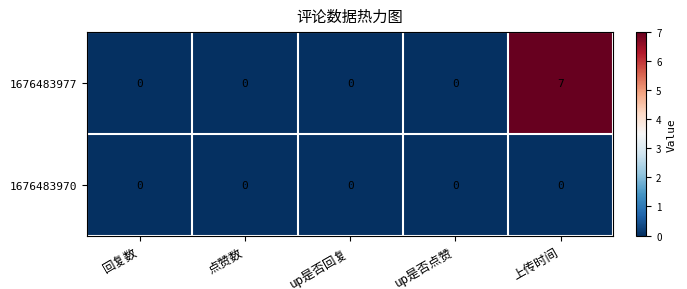

Reading left to right, extract all data points from this chart.

1676483977: 0	0	0	0	7
1676483970: 0	0	0	0	0